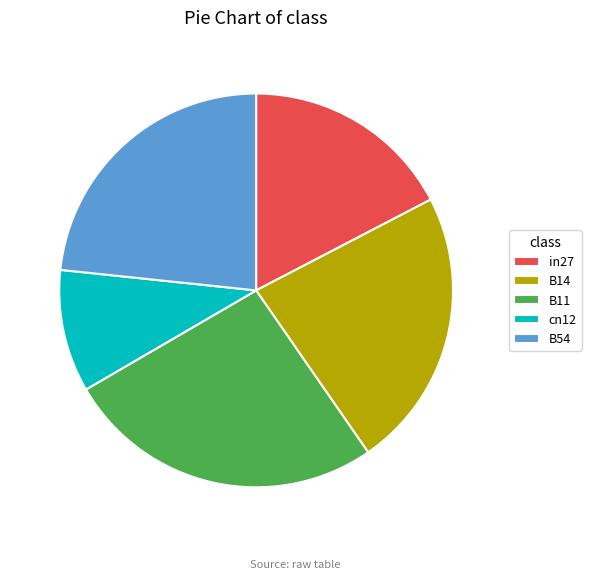

Combined, do B14 and B54 account for over 50%?

No